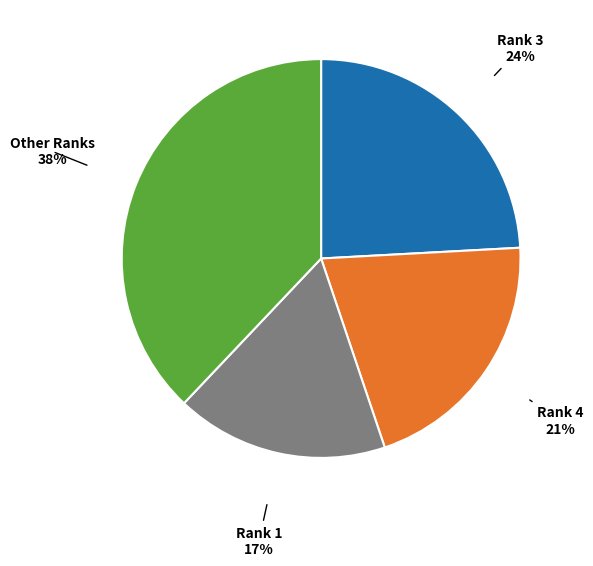

To the nearest percent, what is the average slice percentage?

25%